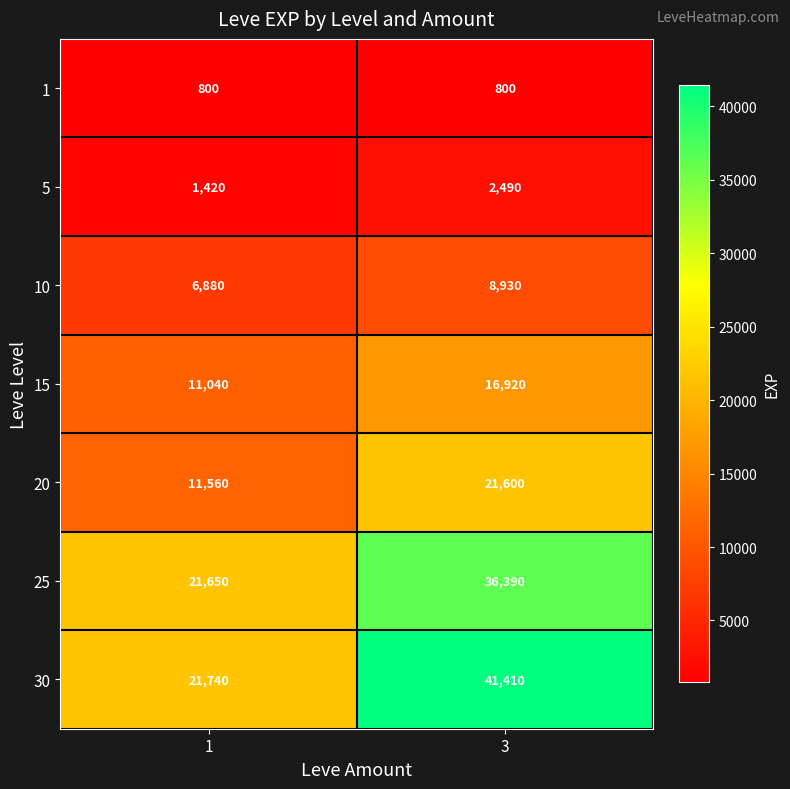

Reading left to right, extract all data points from this chart.

1: 800	800
5: 1420	2490
10: 6880	8930
15: 11040	16920
20: 11560	21600
25: 21650	36390
30: 21740	41410